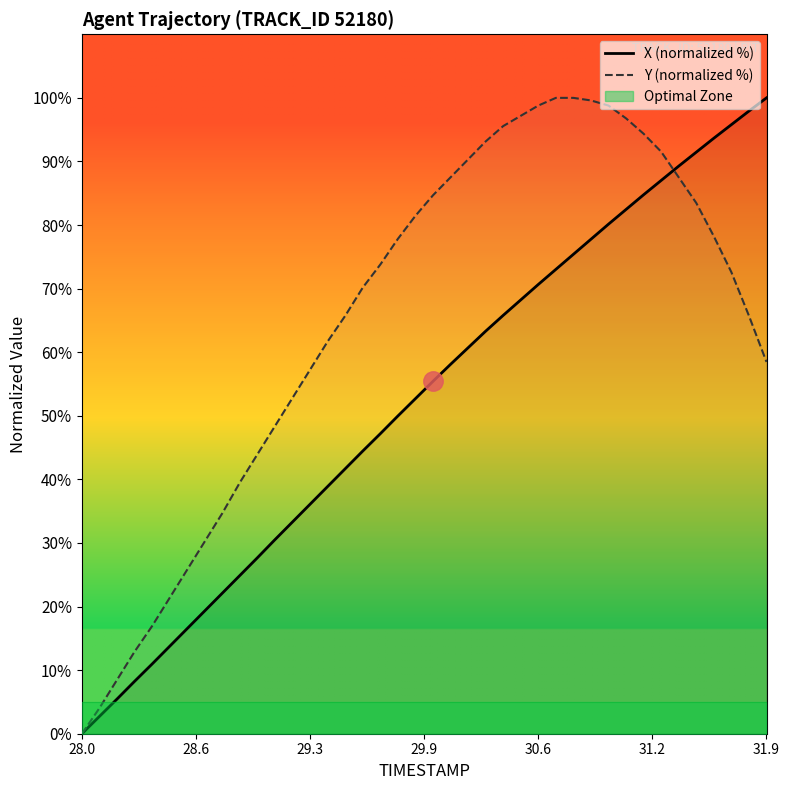

Which series has the widest spread of values?

X (normalized %)